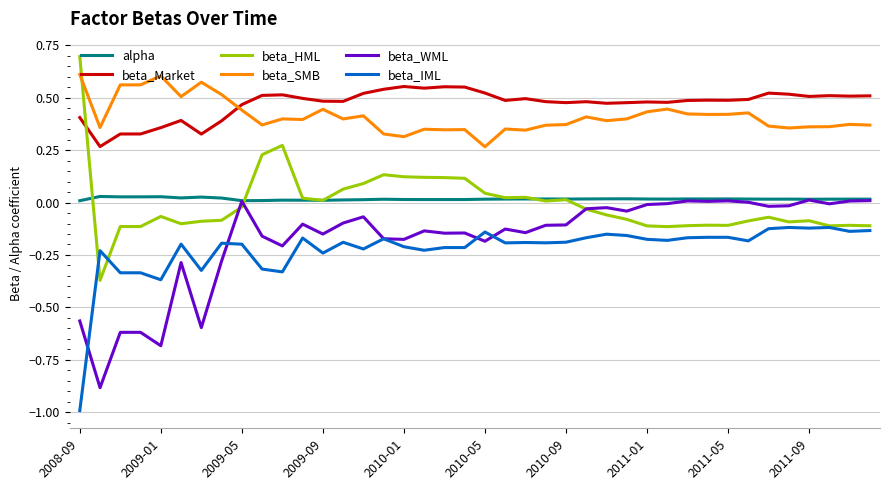

What is the minimum value shown in the chart?

-1.0